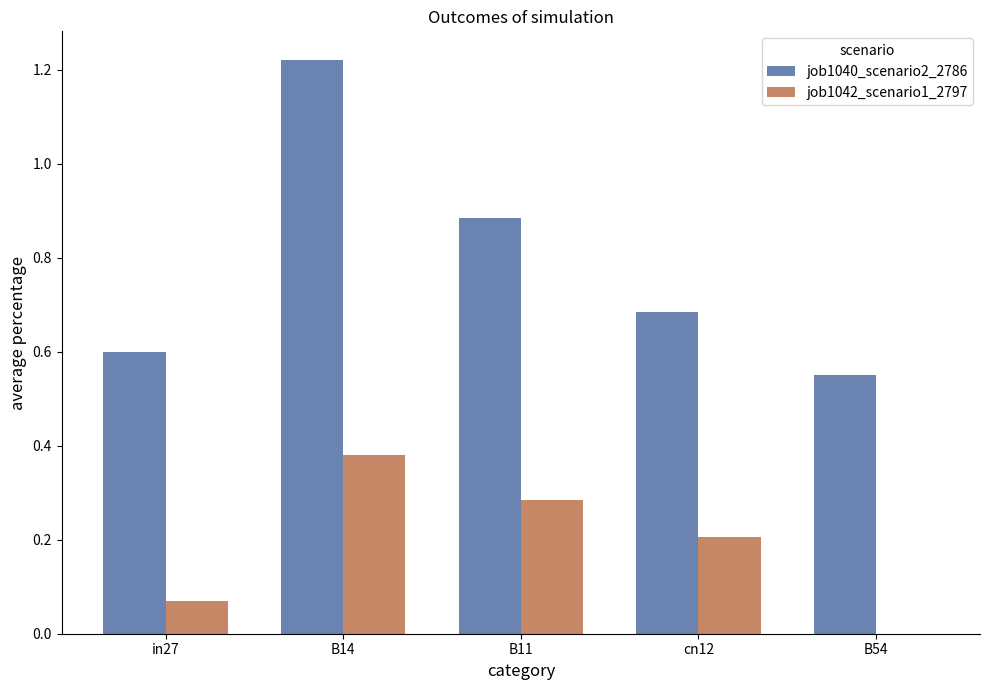

Which series has the largest total across all categories?

job1040_scenario2_2786